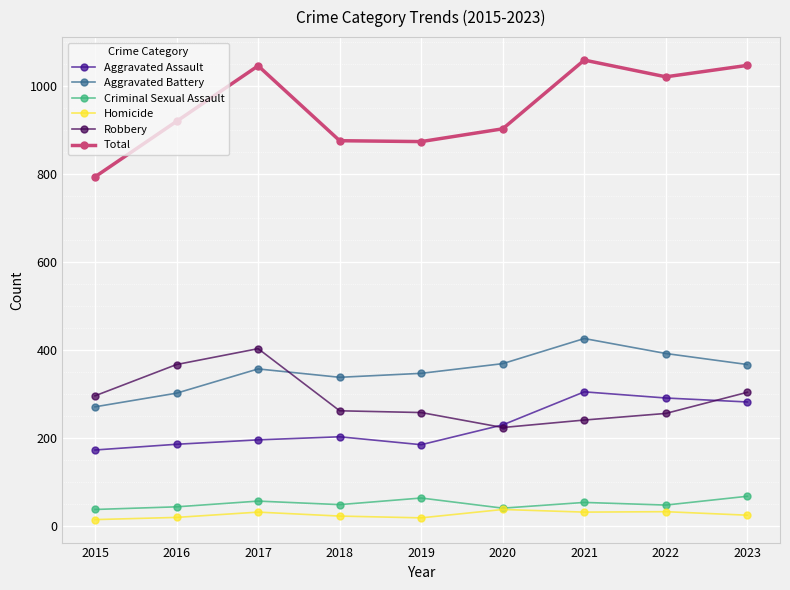

Does the chart have visible grid lines?

Yes